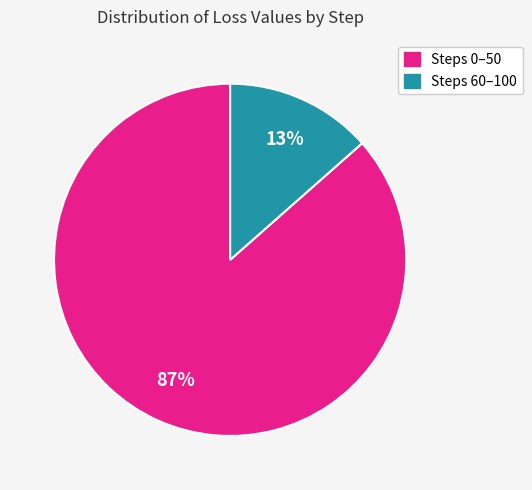

Does any single category account for the majority?

Yes